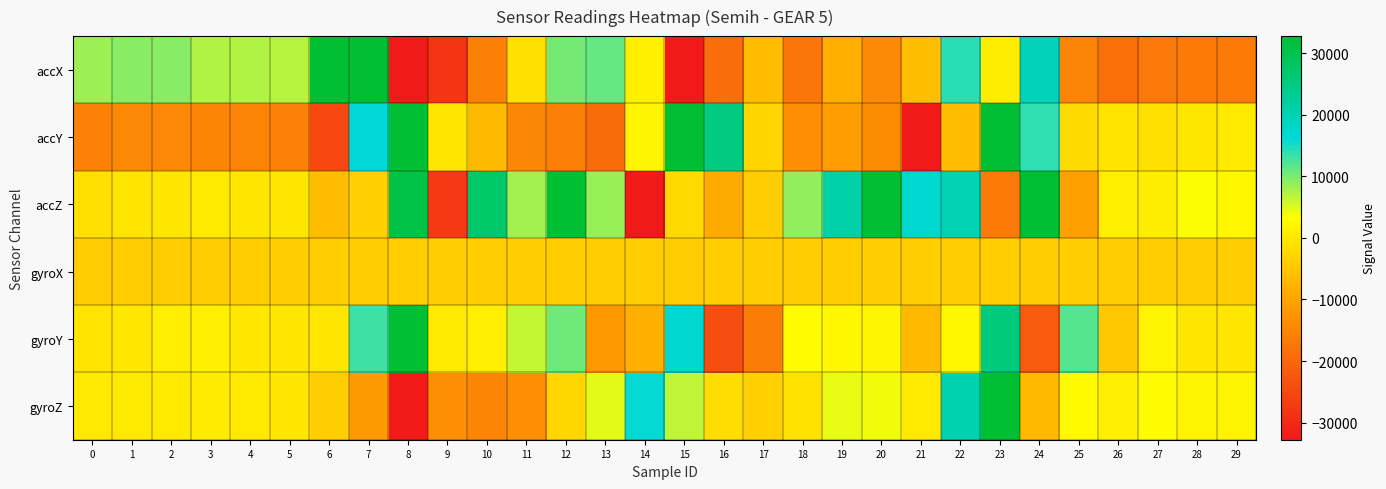

Between 20 and 15, which is larger?

20